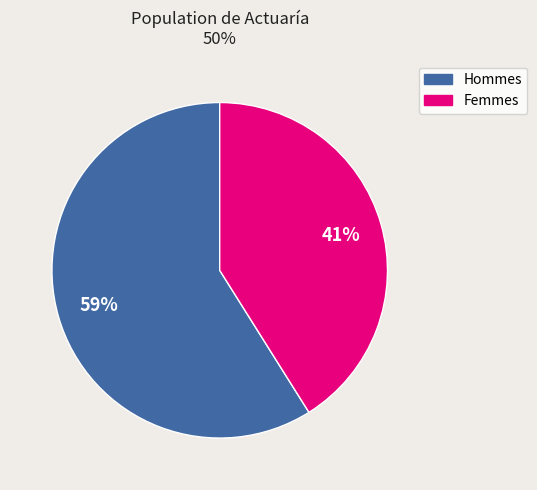

Is there any slice that represents more than half of the pie?

Yes